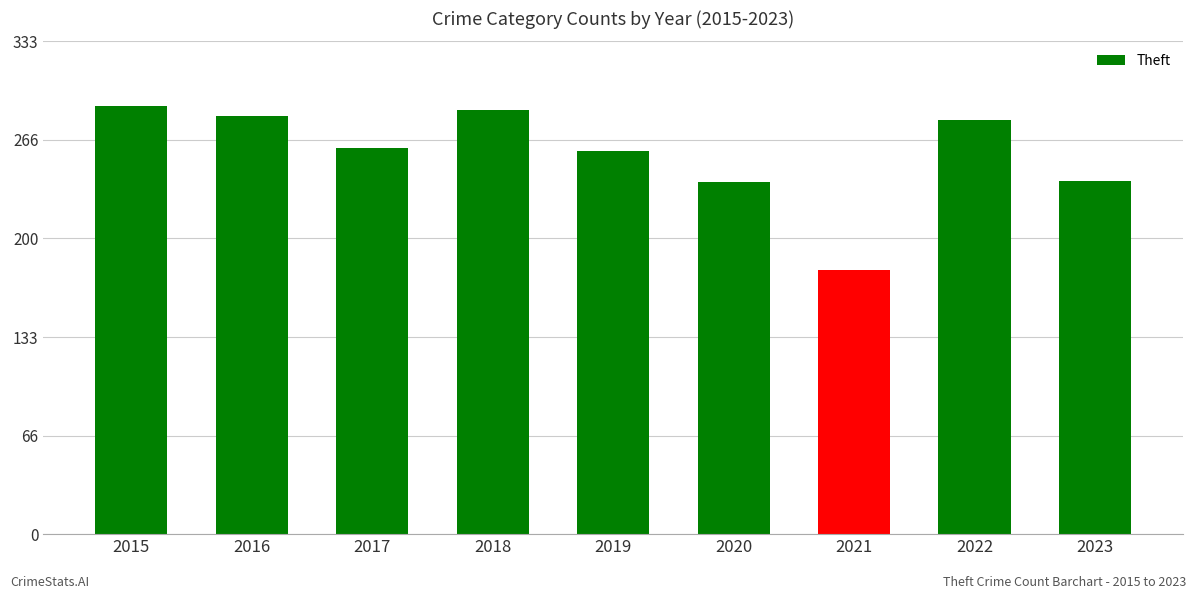

Count the number of data series in this chart.

1